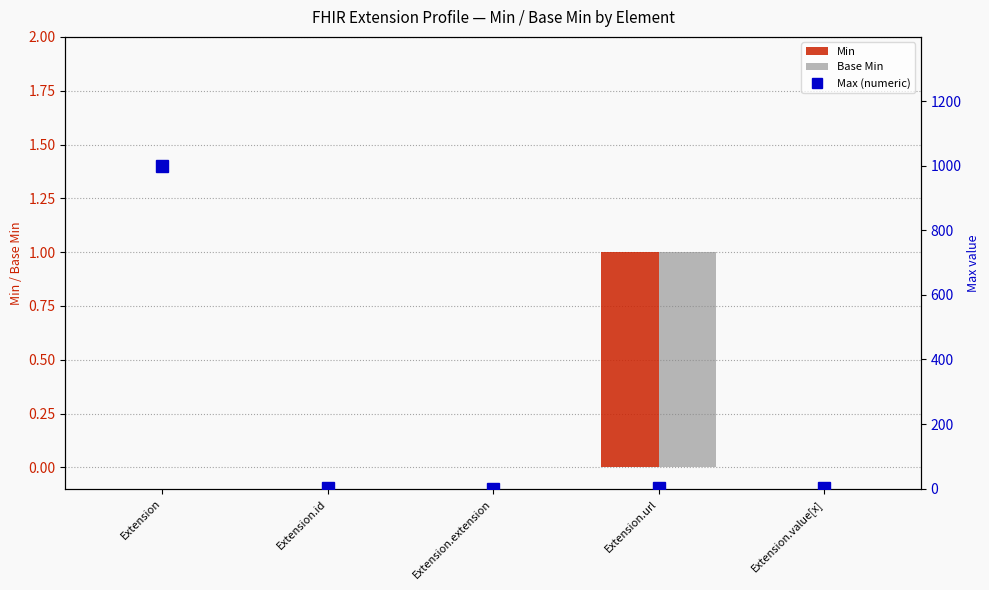

Reading left to right, transcribe all the data shown in this chart.

Min: Extension=0	Extension.id=0	Extension.extension=0	Extension.url=1	Extension.value[x]=0
Base Min: Extension=0	Extension.id=0	Extension.extension=0	Extension.url=1	Extension.value[x]=0
Max (numeric): Extension=999	Extension.id=1	Extension.extension=0	Extension.url=1	Extension.value[x]=1